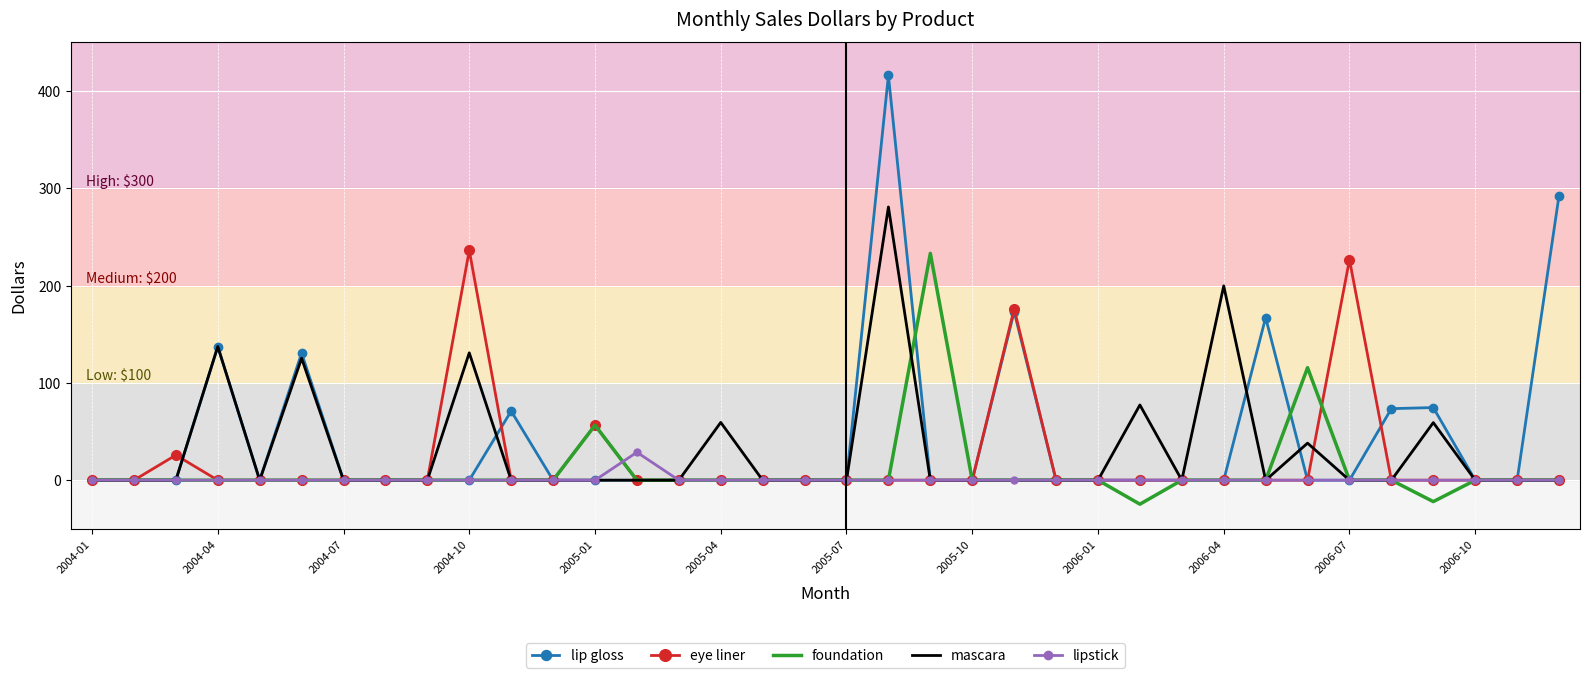

Count the number of categories in the chart.

36